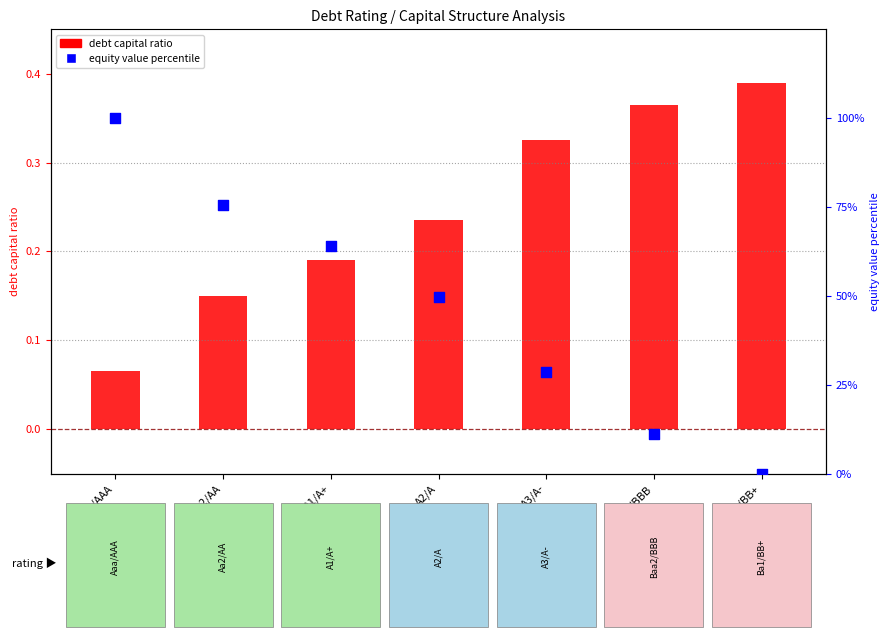

What is the total value across all series at A3/A-?

28.8